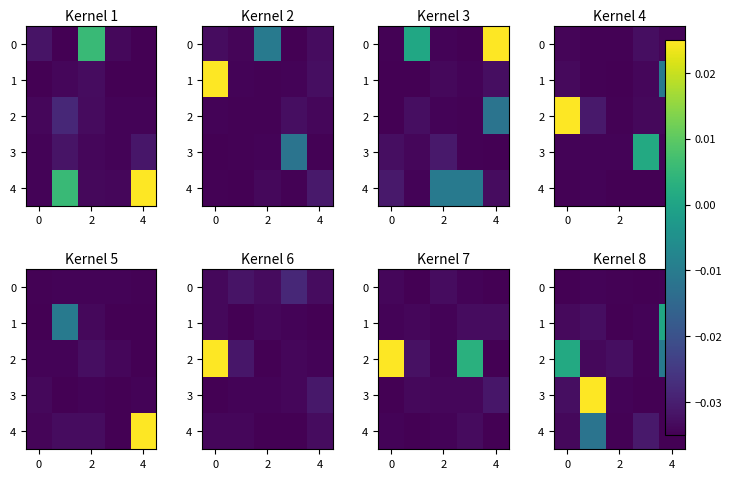

At how many categories does at least one series exceed 0?

3